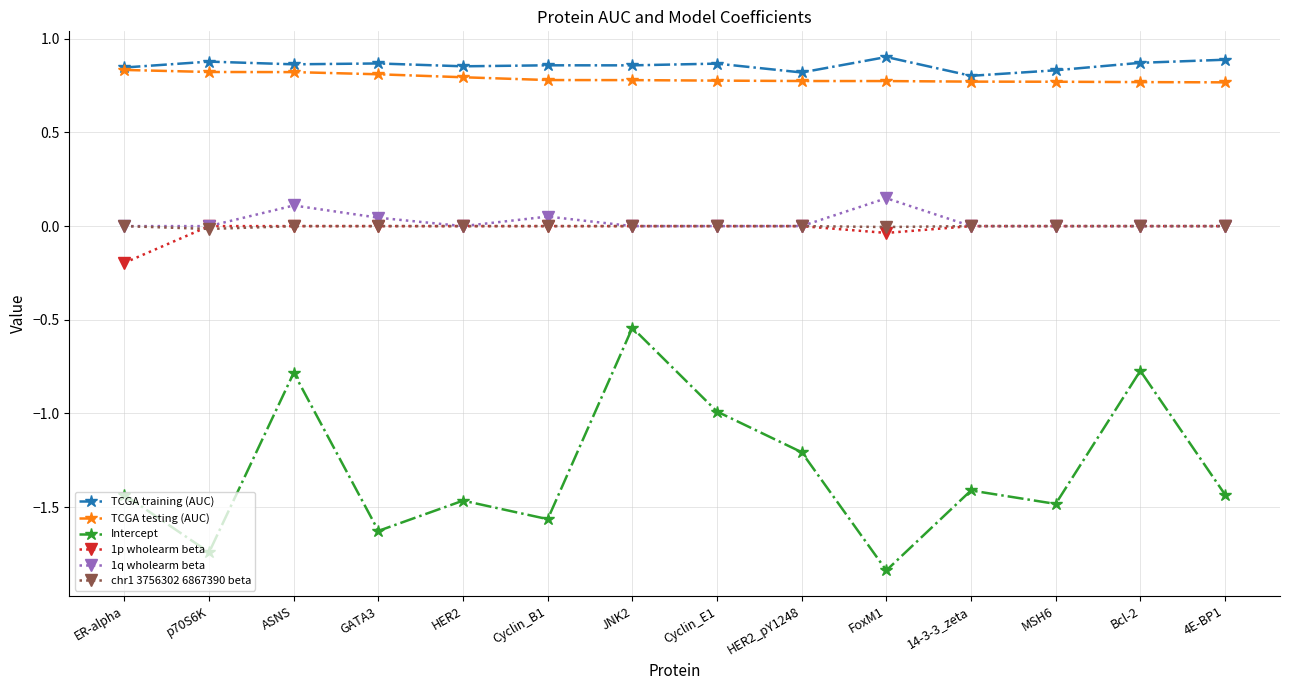

The value of TCGA training (AUC) at MSH6 is 0.8. True or false?

True